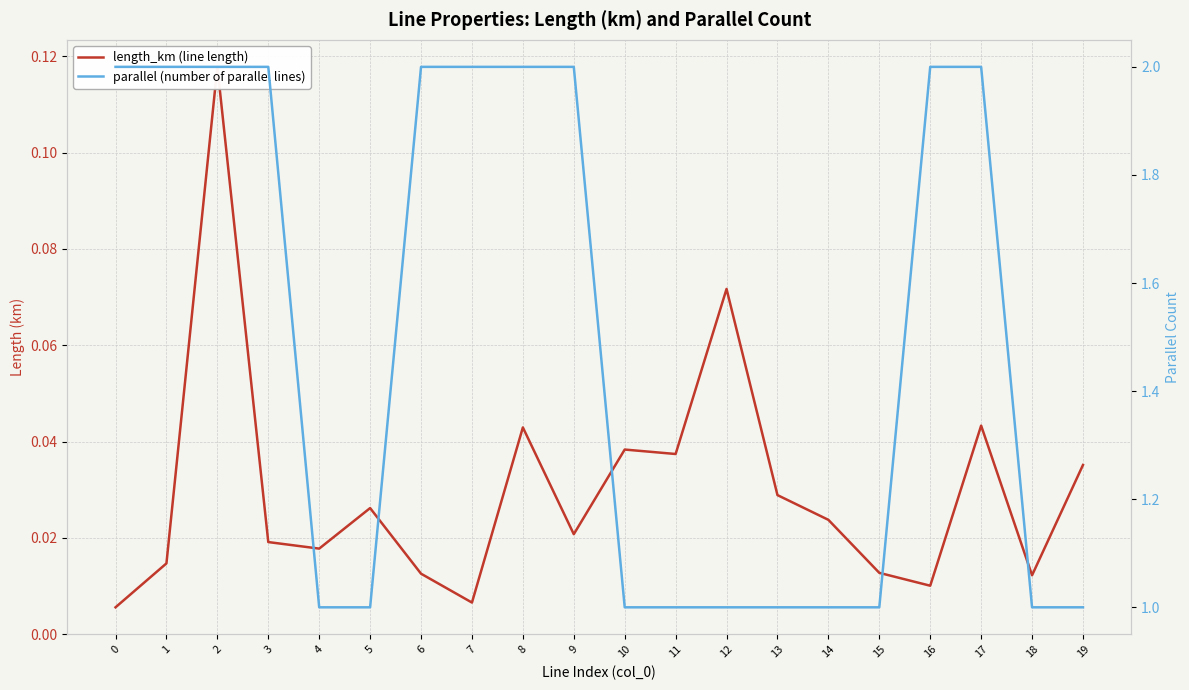

What is the difference between the second highest and minimum values in the length_km (line length) series?

0.1